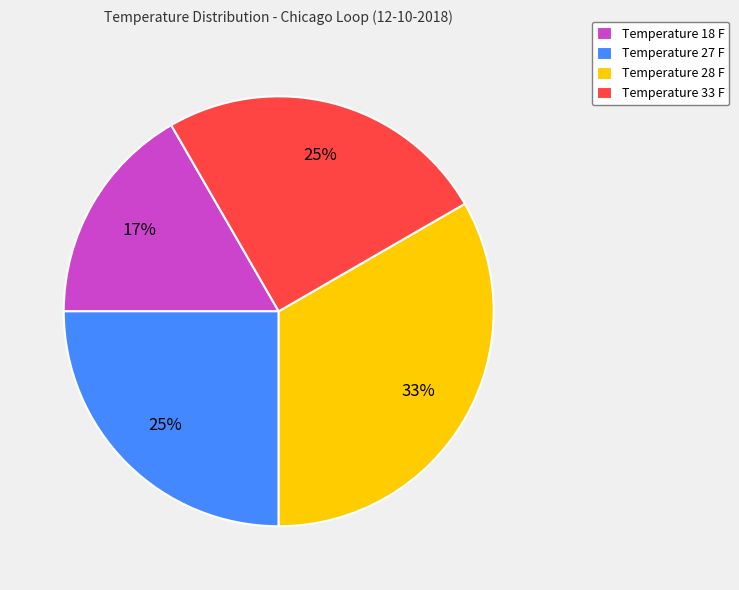

The Temperature 28 F slice represents 21% of the pie. True or false?

False